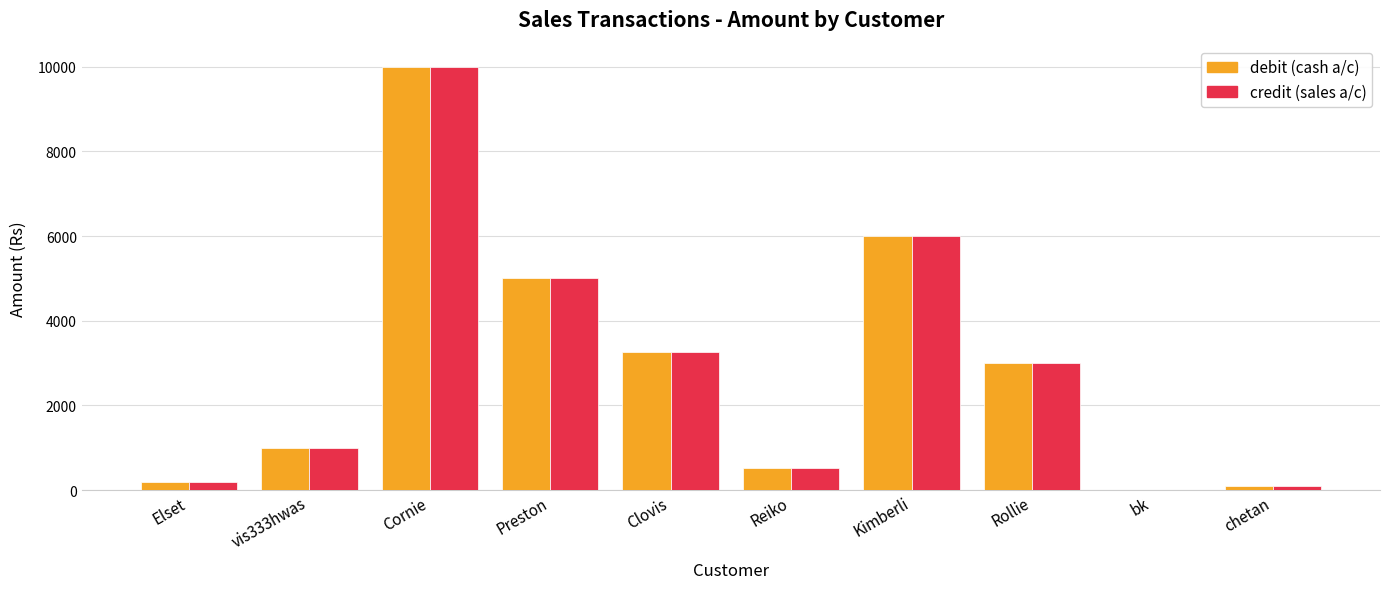

What is the maximum value shown in the chart?

10000